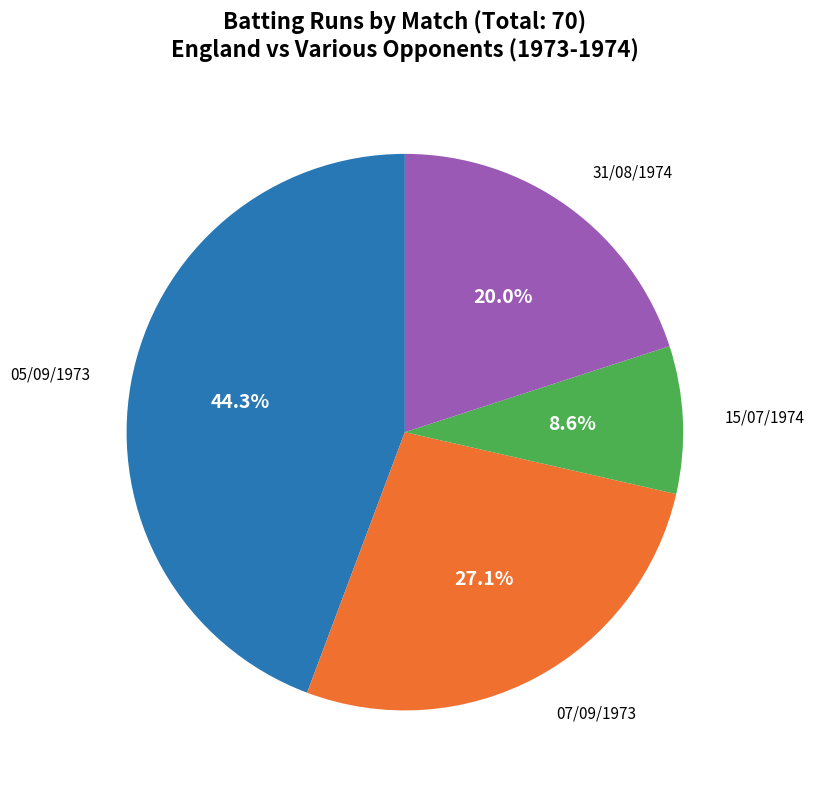

Does any single category account for the majority?

No